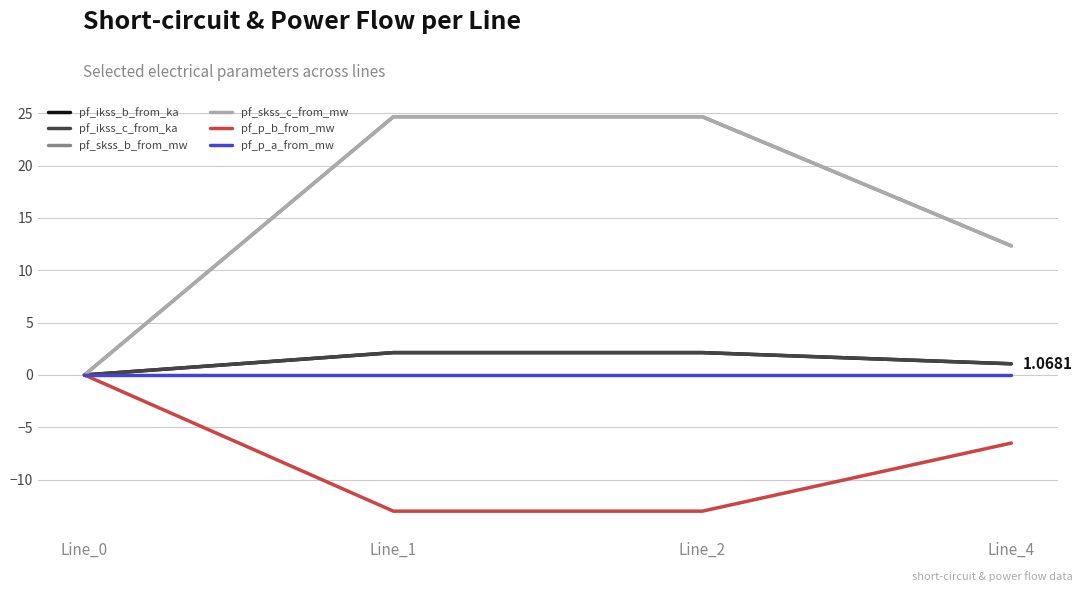

Is this an area chart (filled region under the line)?

No